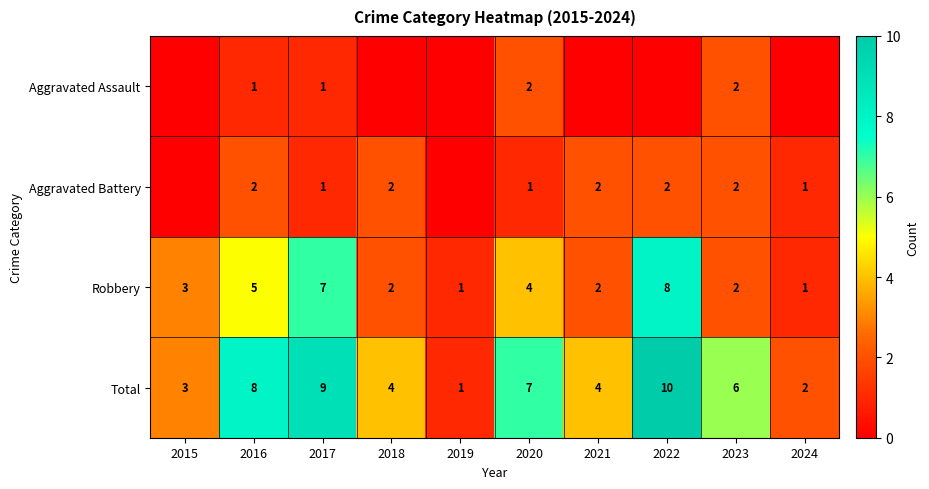

What is the difference between the highest and lowest values at 2020?

6